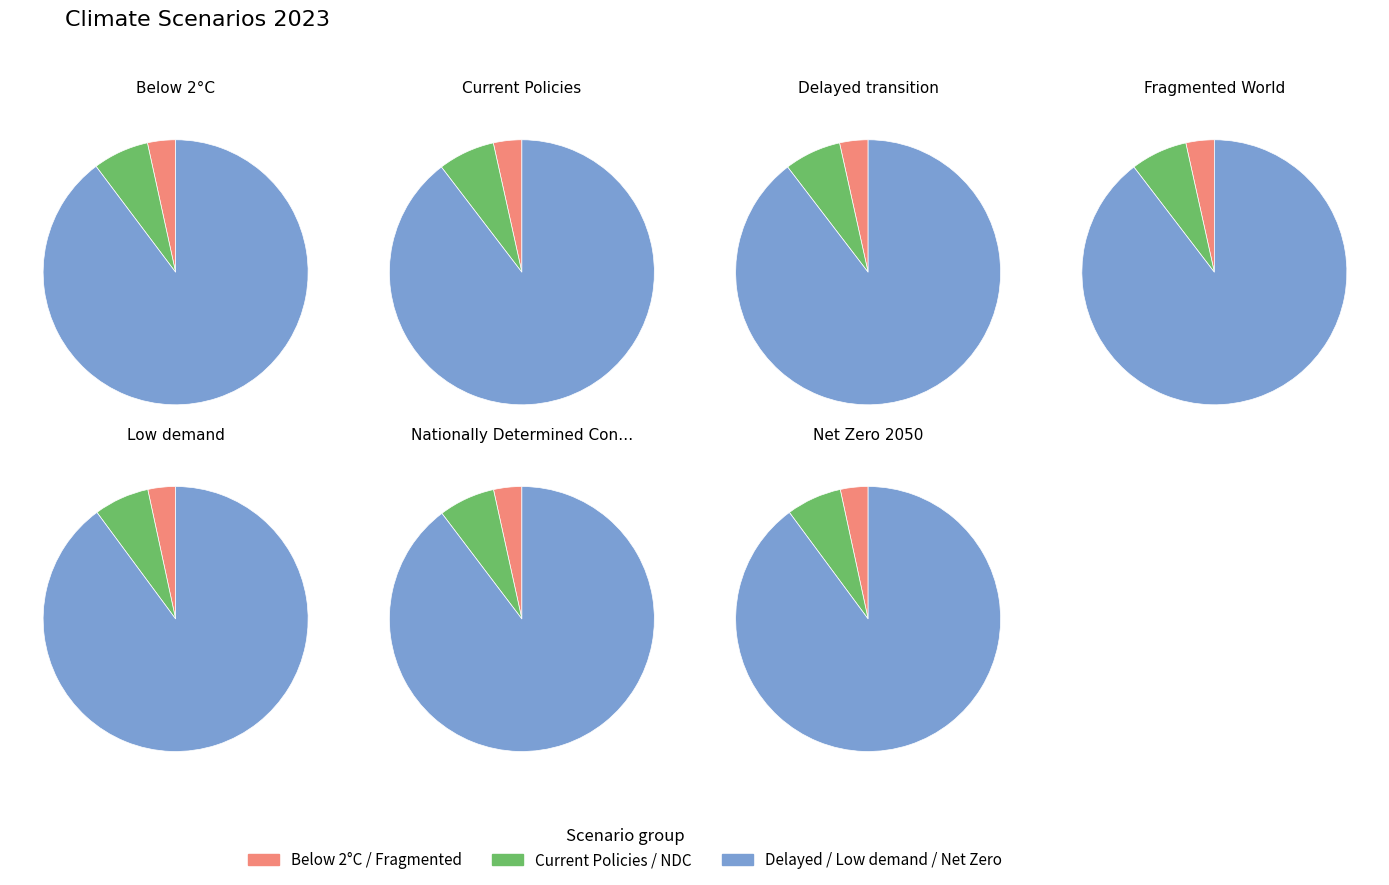

Do Low demand and Nationally Determined Contributions together represent more than half of the pie?

No